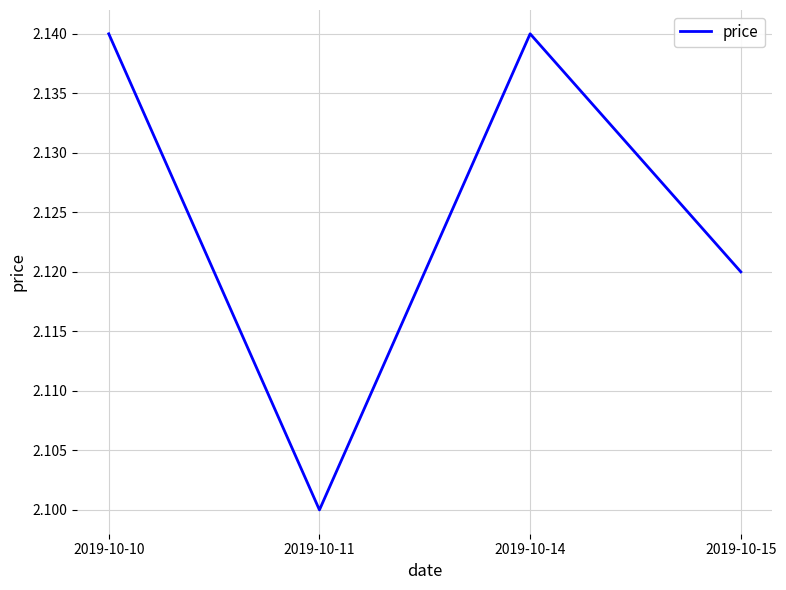

Is it true that the value at 2019-10-14 is 2.1?

True